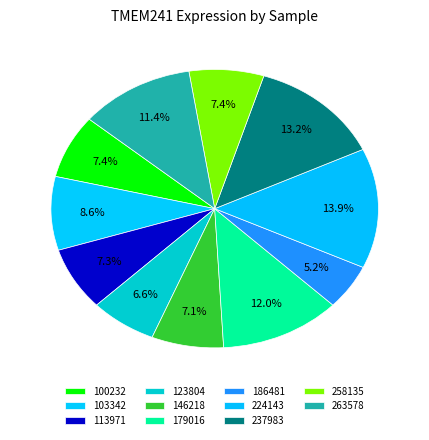

How many segments does this pie chart have?

11